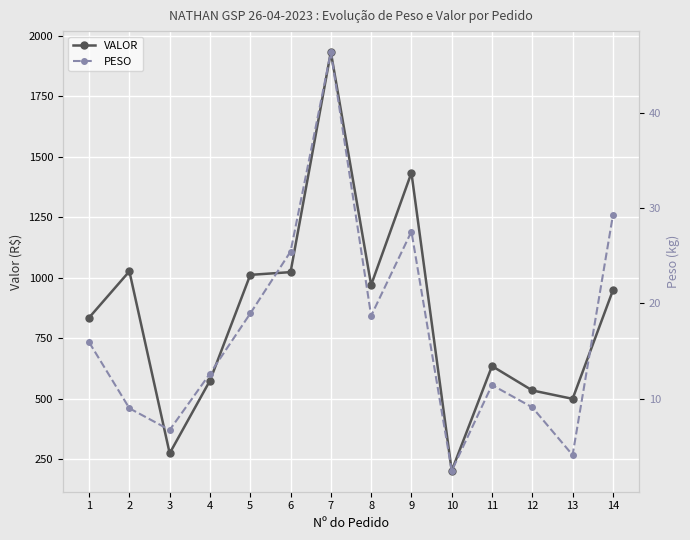

In VALOR, how many points are higher than both neighbors (excluding endpoints)?

4